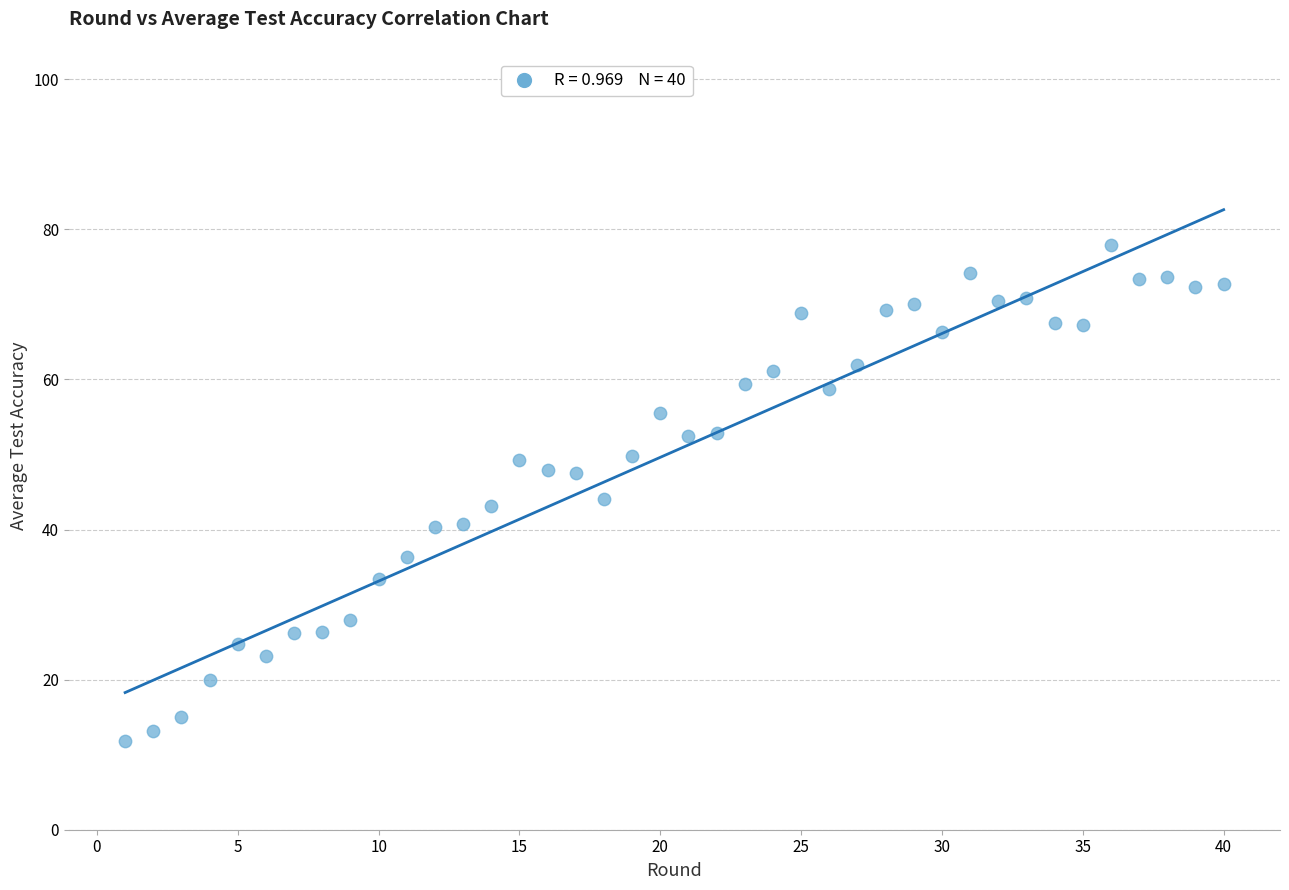

What is the range of X values (max minus min)?

39.0